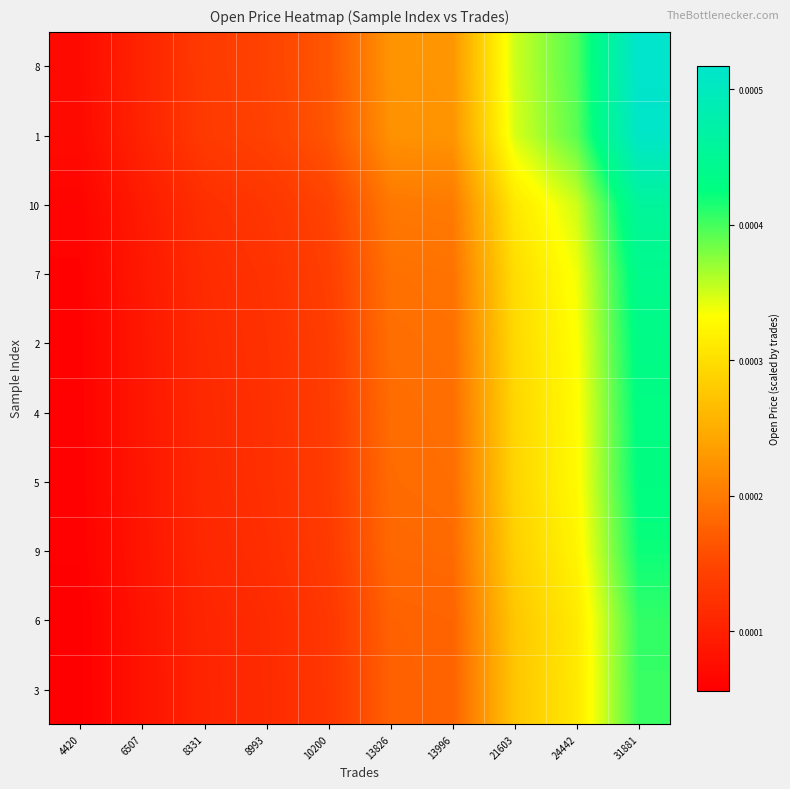

At how many categories does at least one series exceed 0?

10